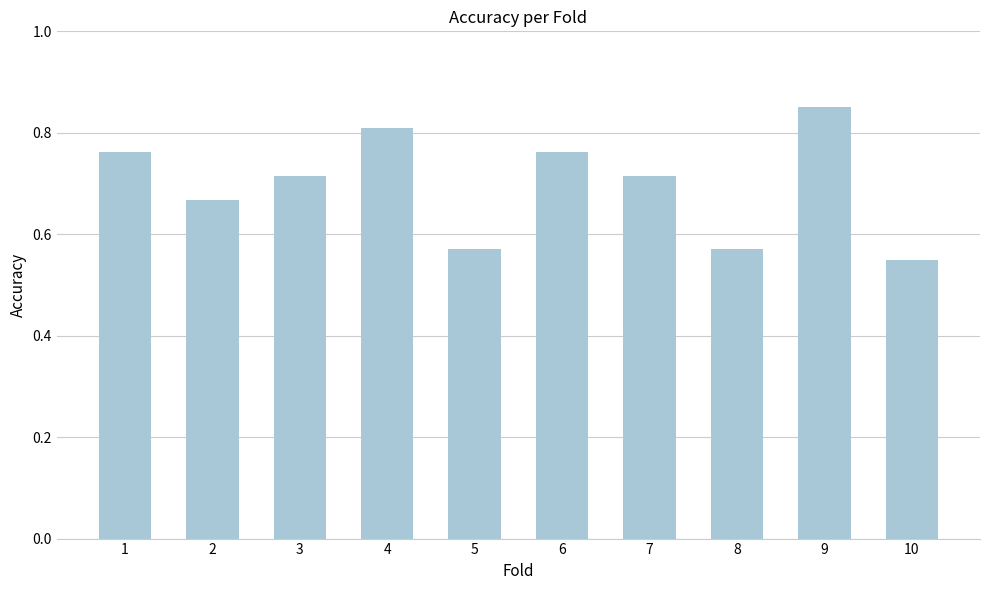

True or false: the data shows 1.0 at 5.

False